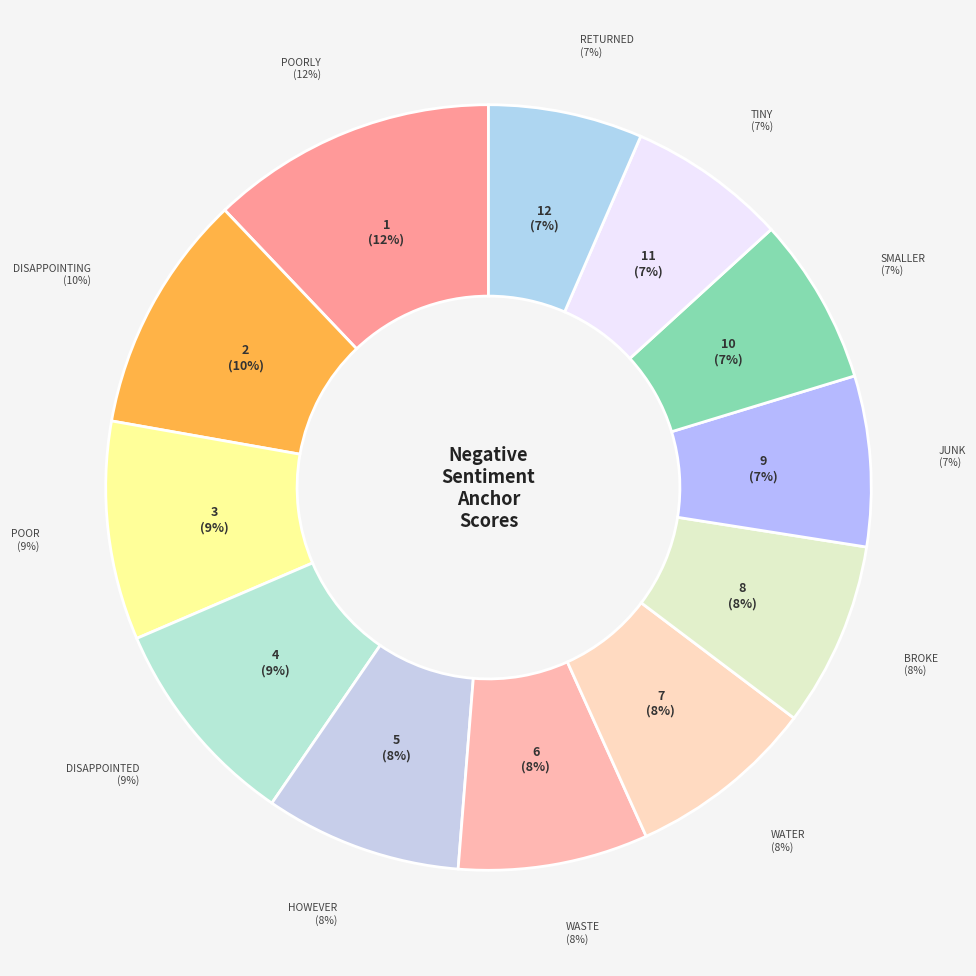

What is the change in value from poorly to smaller?

-0.4